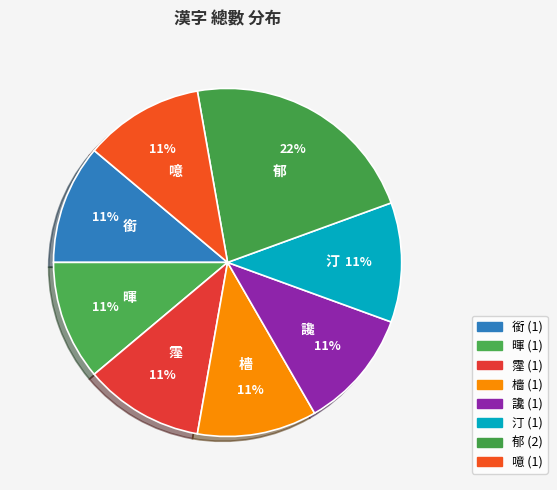

How much of the chart is everything except 銜?

88.9%